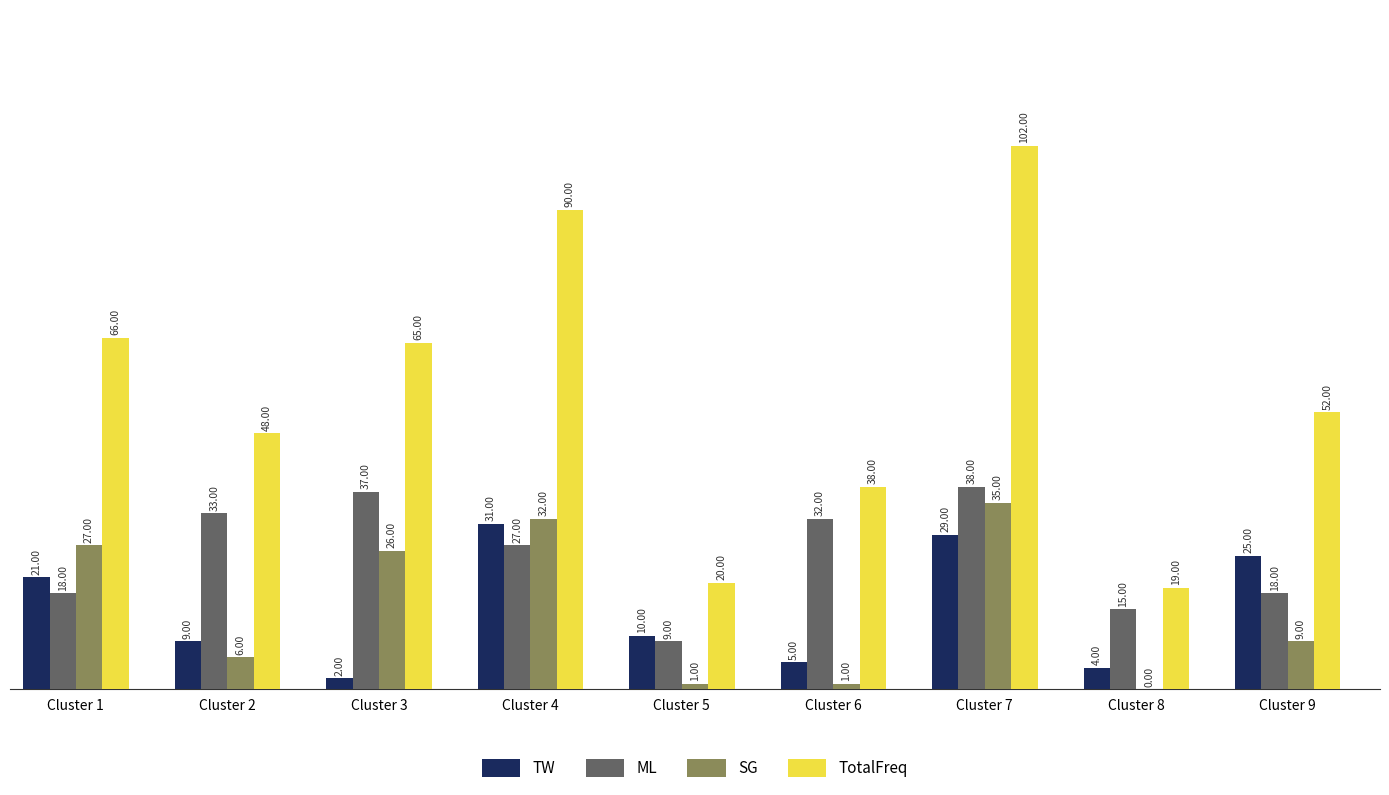

Which category has the highest value in the SG series?

Cluster 7